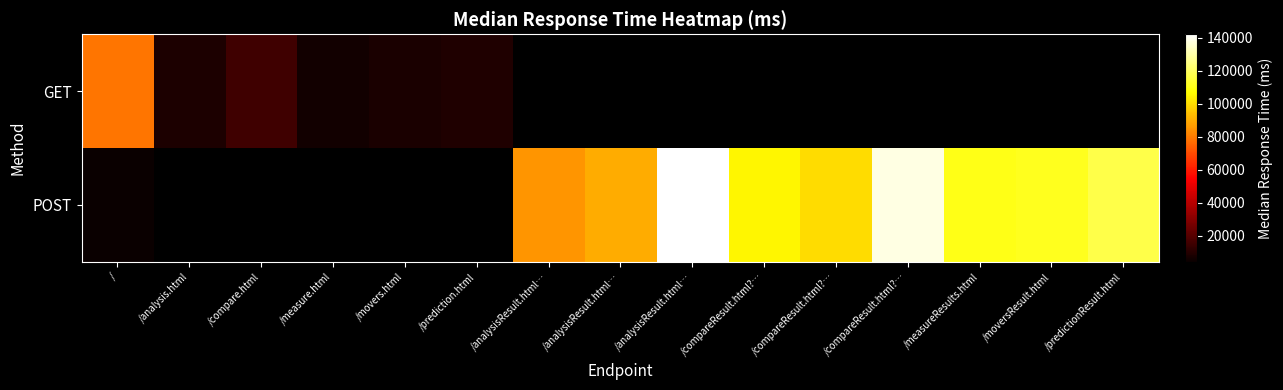

List the labels in order of GET value, largest first.

/, /compare.html, /prediction.html, /analysis.html, /analysisResult.html…, /analysisResult.html…, /analysisResult.html…, /compareResult.html?…, /compareResult.html?…, /compareResult.html?…, /measureResults.html, /moversResult.html, /predictionResult.html, /movers.html, /measure.html